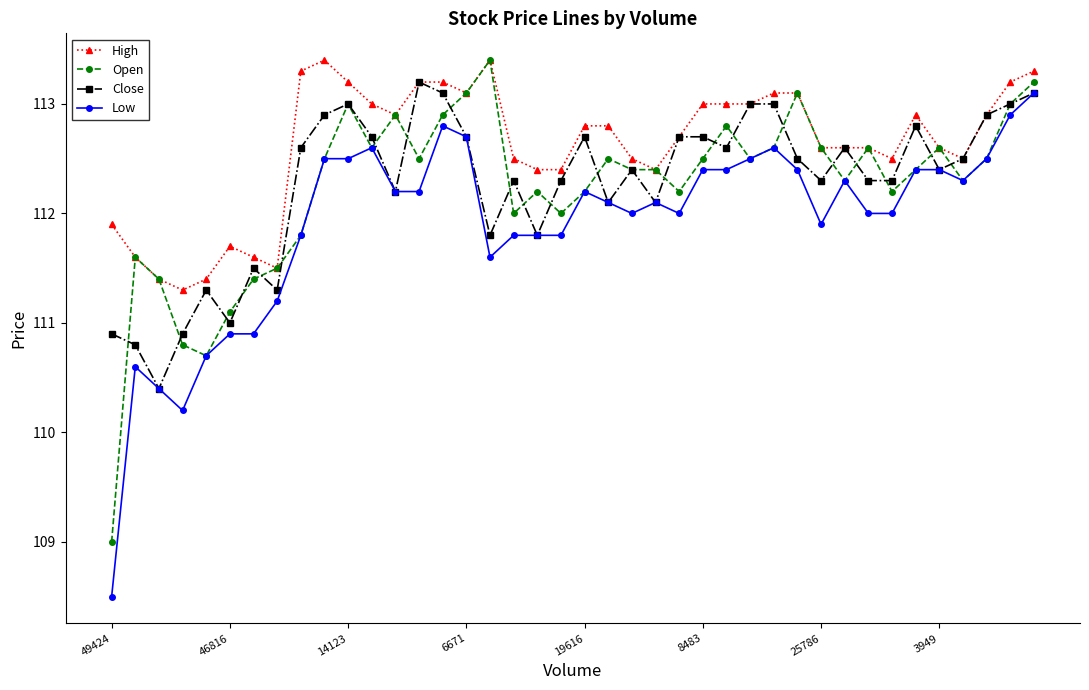

True or false: Low has more than 0 interior local peaks.

True